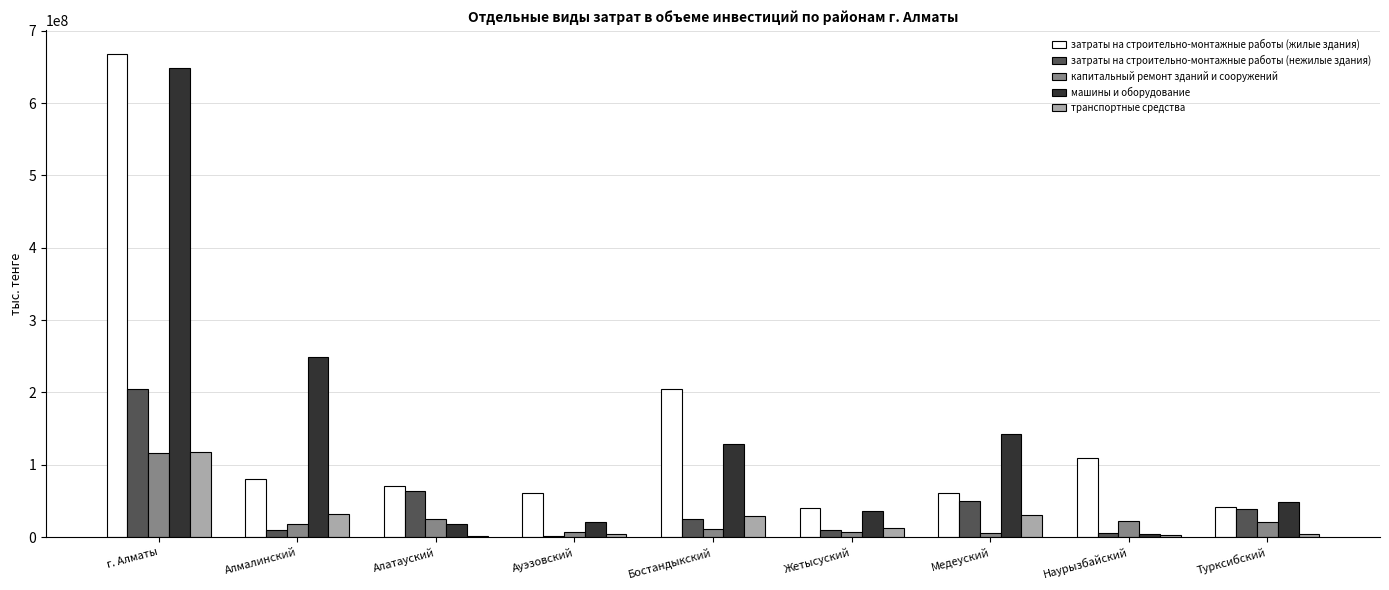

Is the value of транспортные средства at Алатауский greater than the value of машины и оборудование at Жетысуский?

No